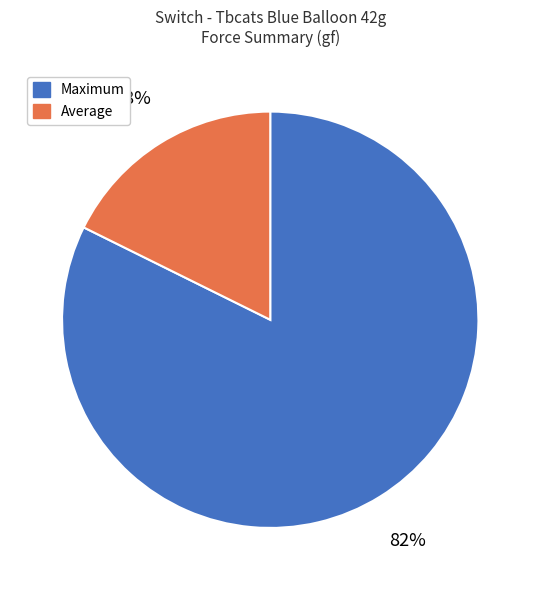

To the nearest percent, what is the average slice percentage?

50%